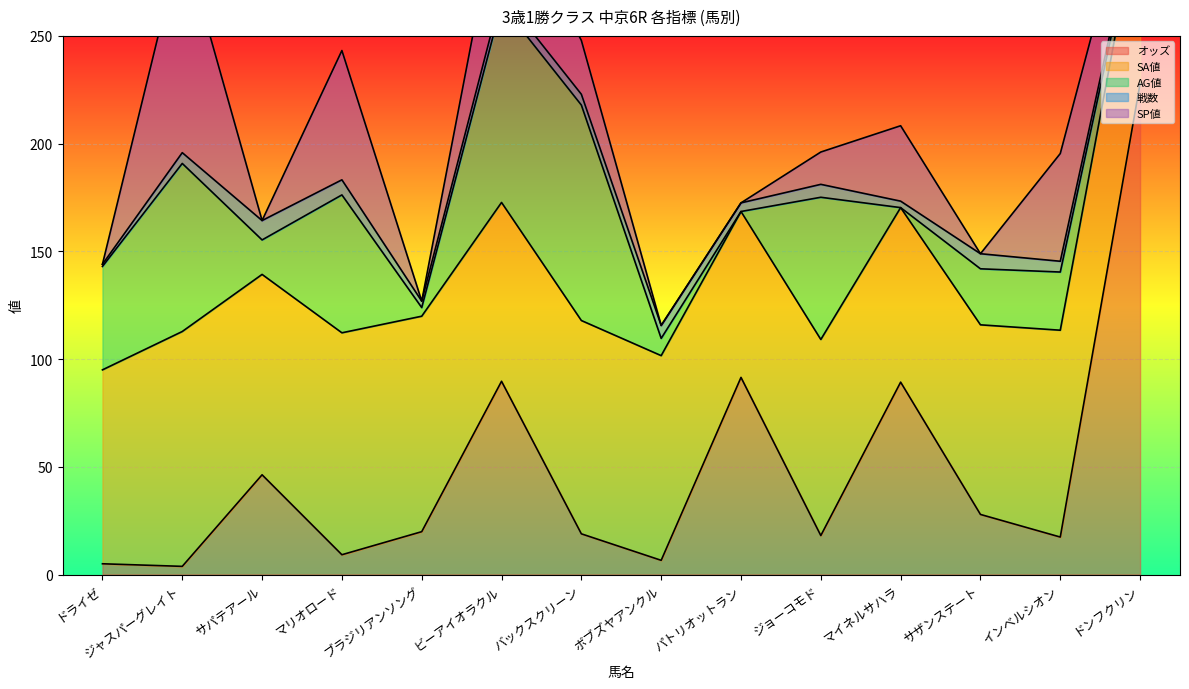

What is the label of the 12th point from the left?

サザンステート